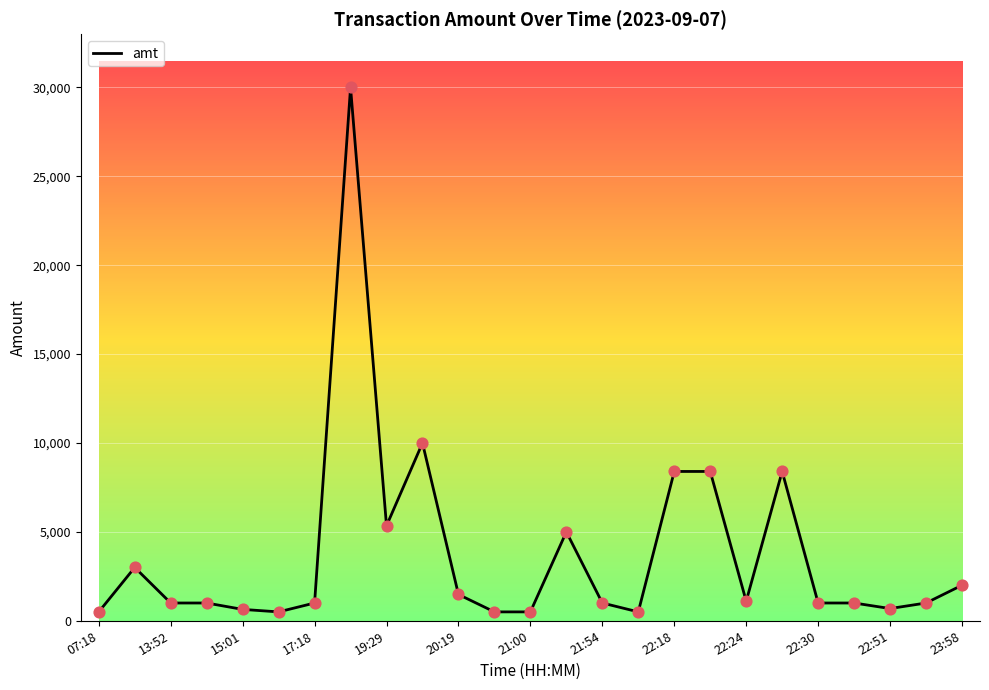

What is the maximum value shown in the chart?

30000.0